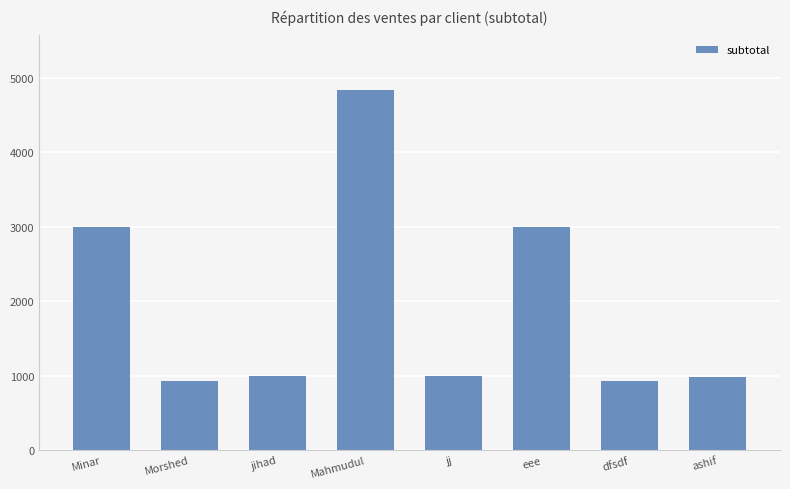

What is the sum of the values at jihad and ashif?

1965